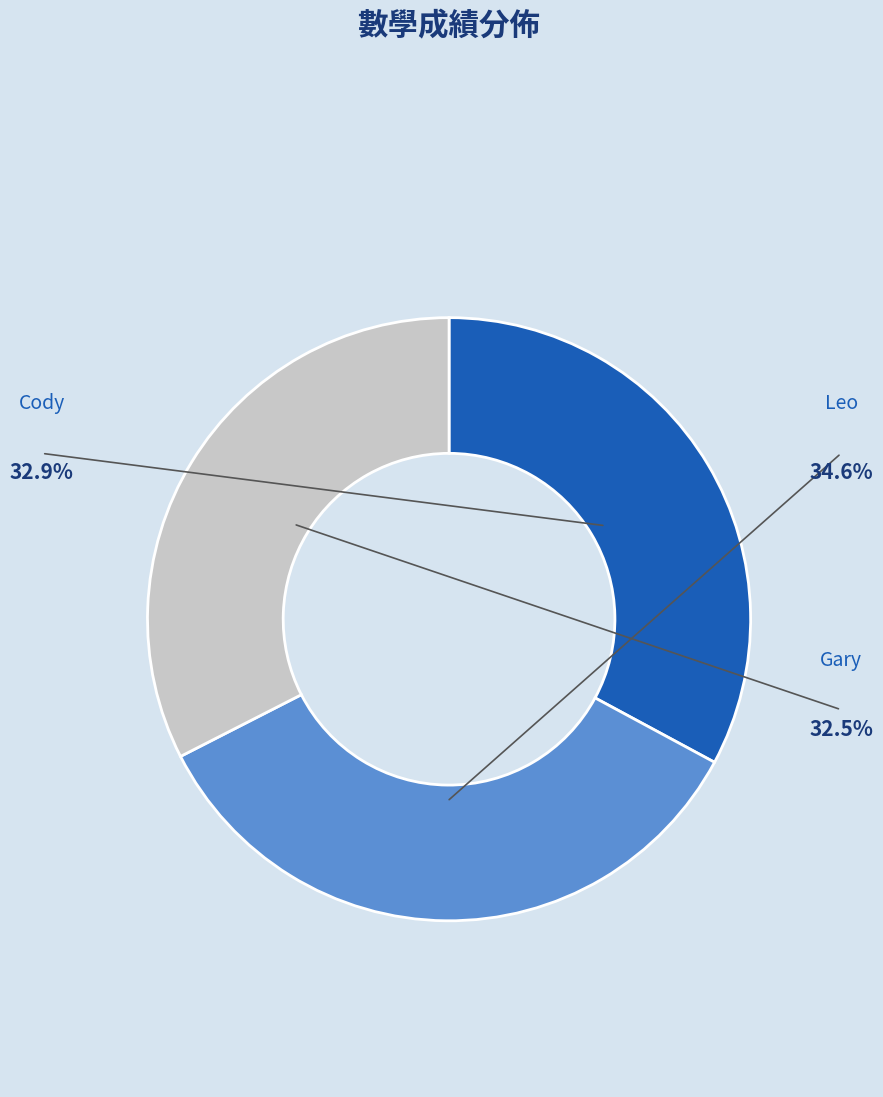

To the nearest percent, what is the average slice percentage?

33%